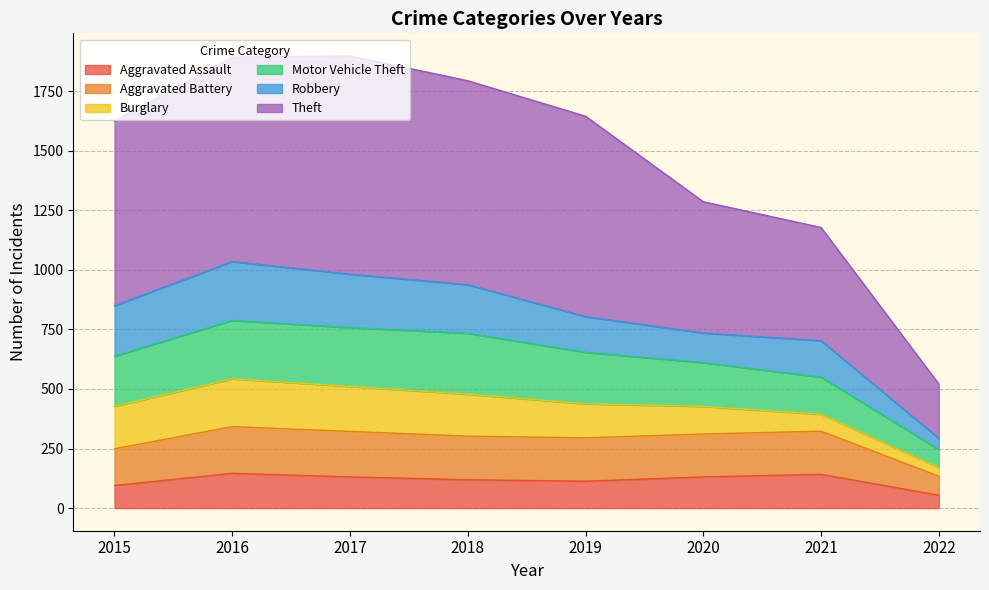

What is the total value across all series at 2019?

1645